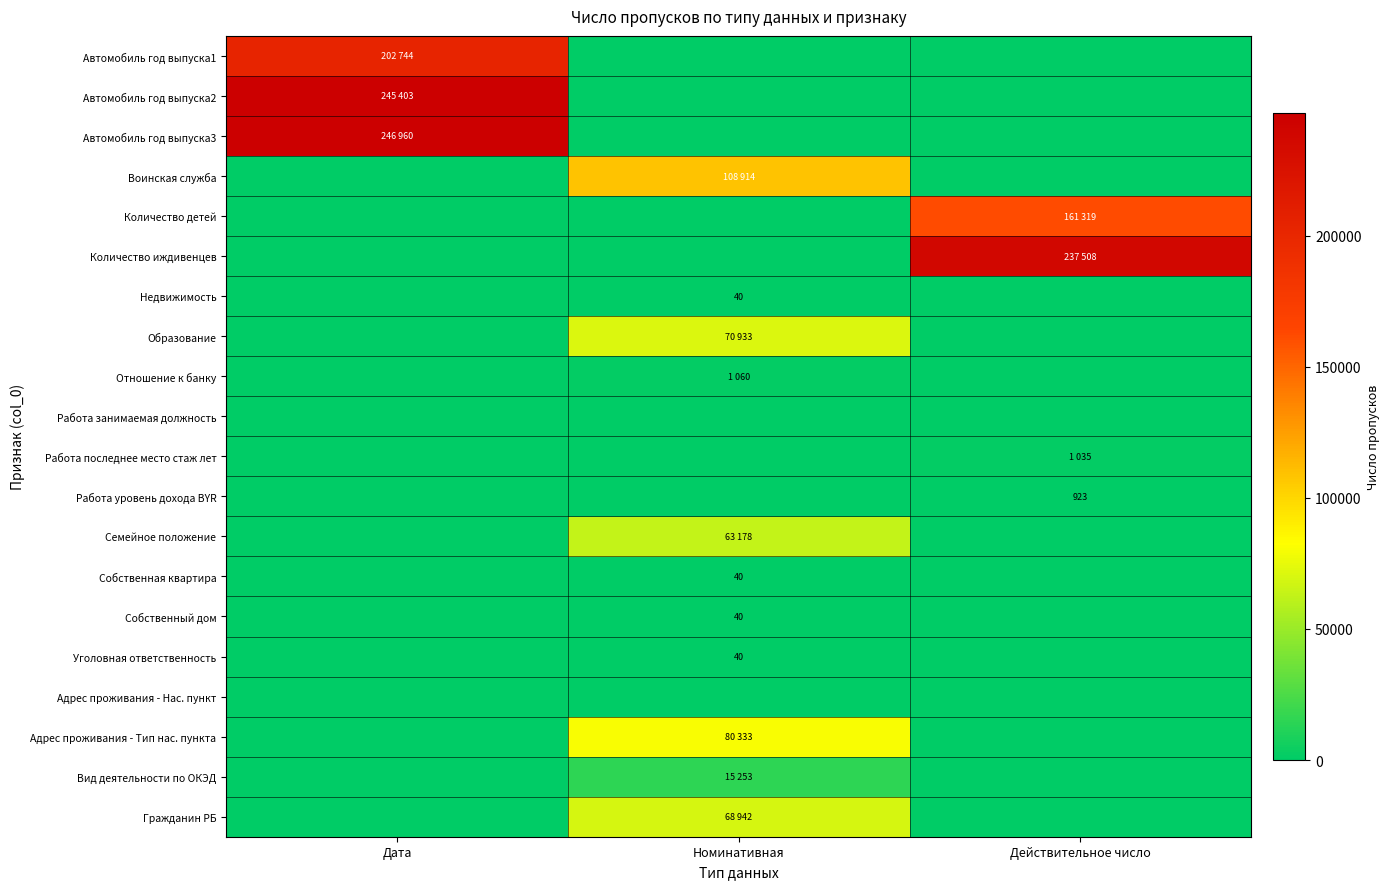

Which label corresponds to the largest value in the chart?

Дата